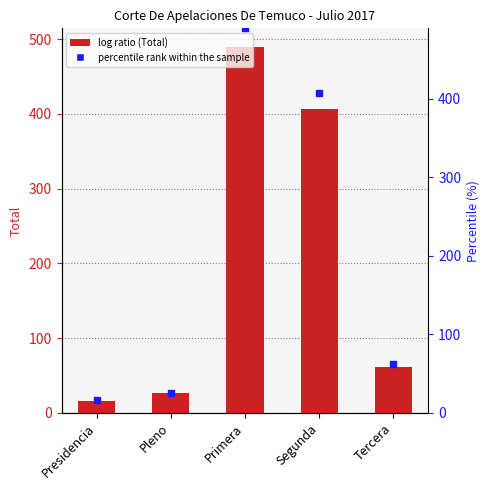

What is the total value across all series at Pleno?

52.0